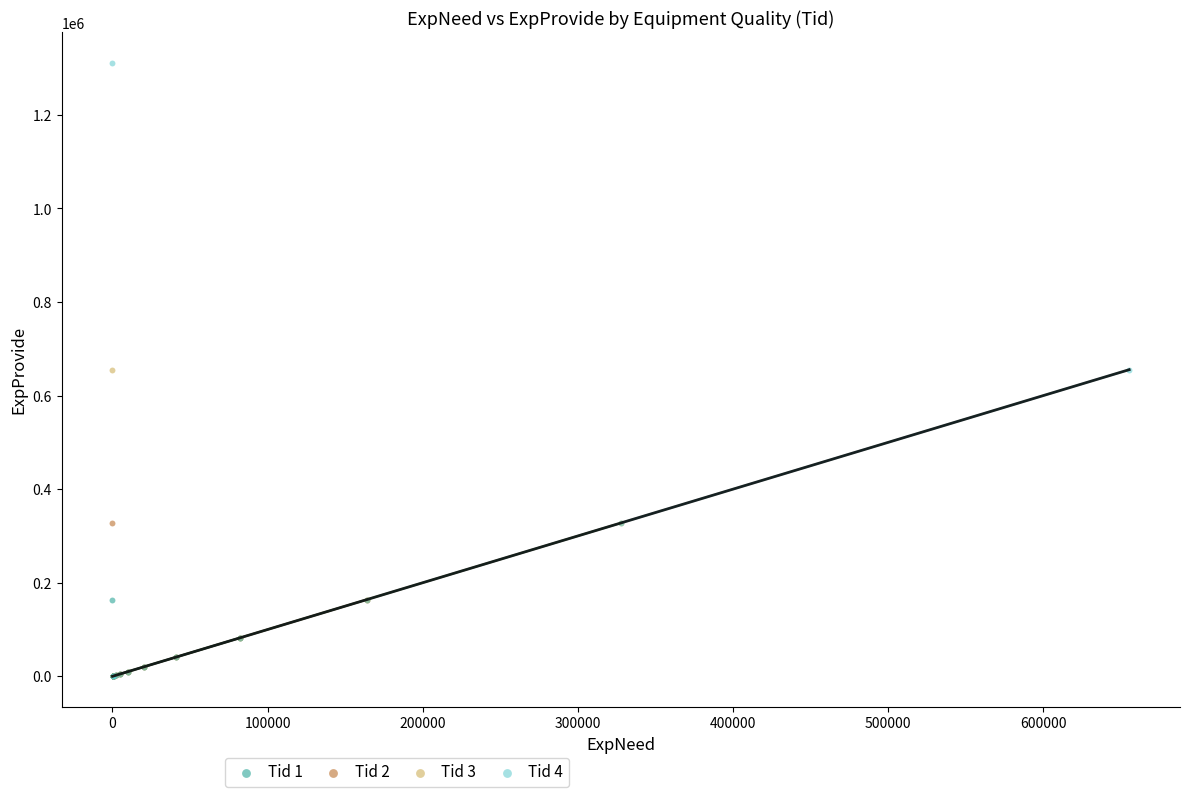

Which series reaches the maximum Y coordinate?

Tid 4